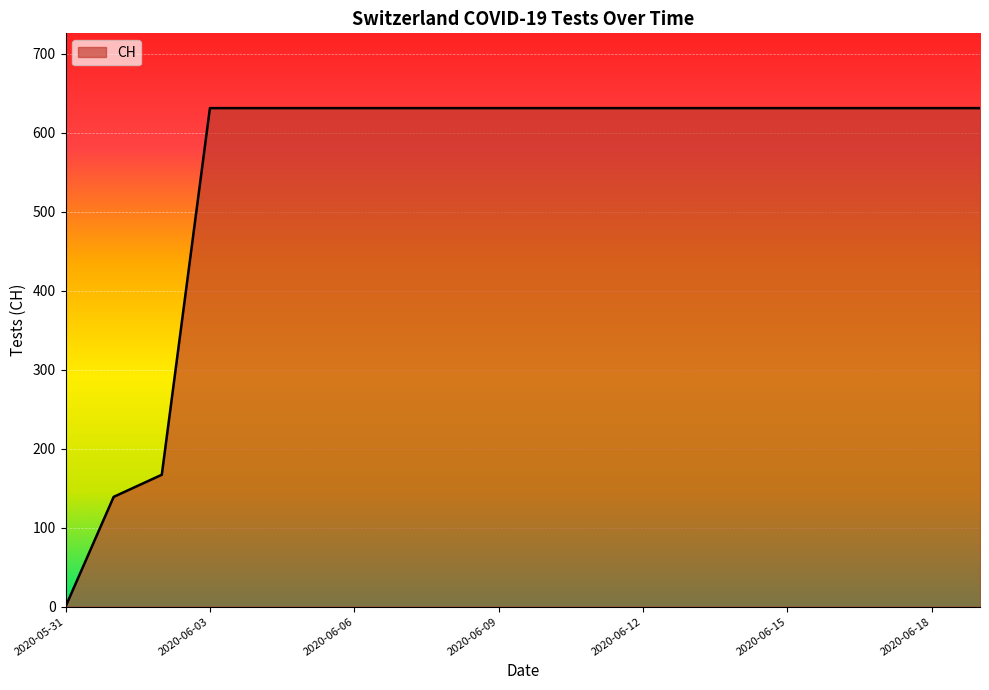

Does the chart display data point markers on the line(s)?

No